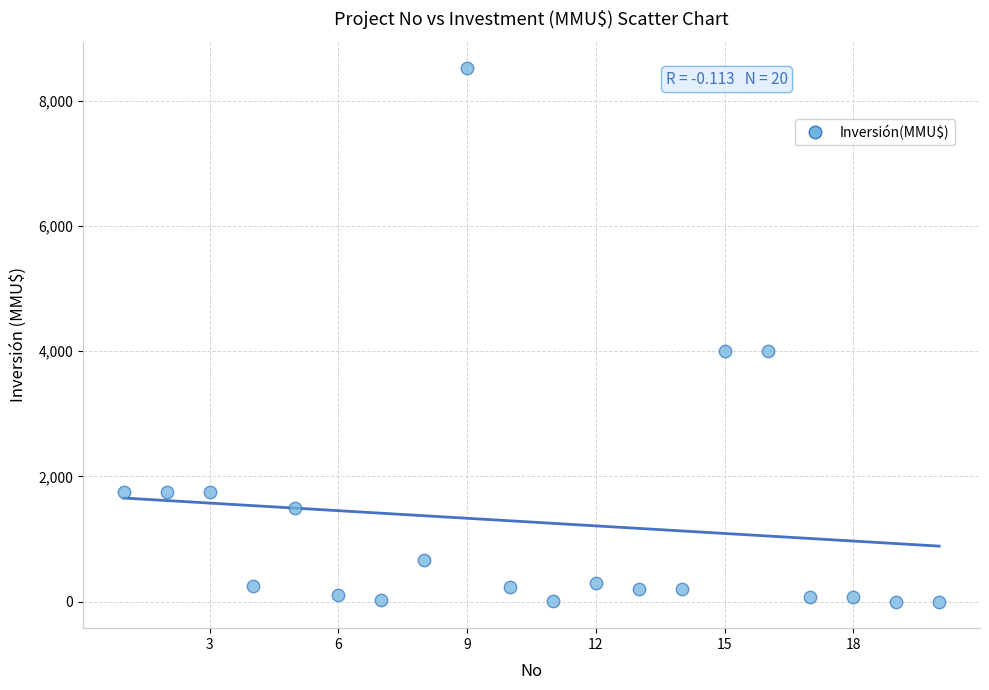

What is the range of X values (max minus min)?

19